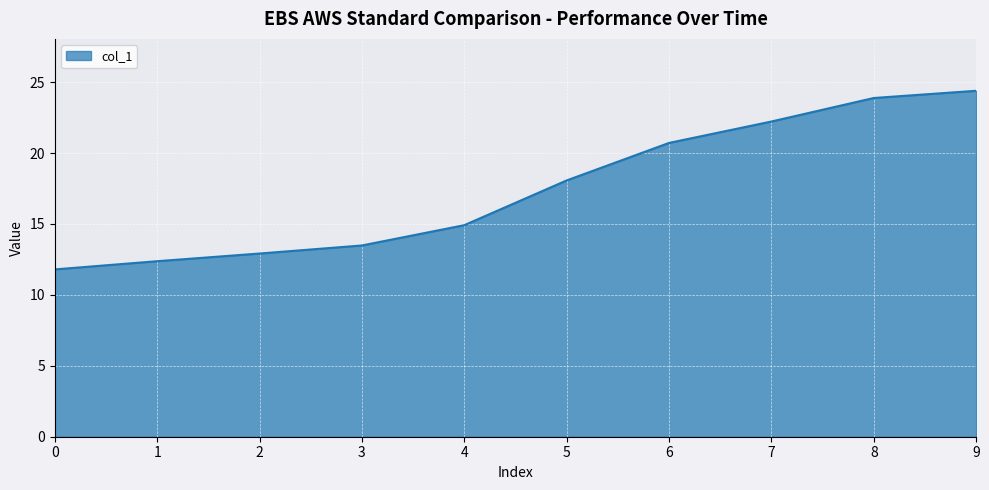

Rank the categories by value from highest to lowest.

9, 8, 7, 6, 5, 4, 3, 2, 1, 0